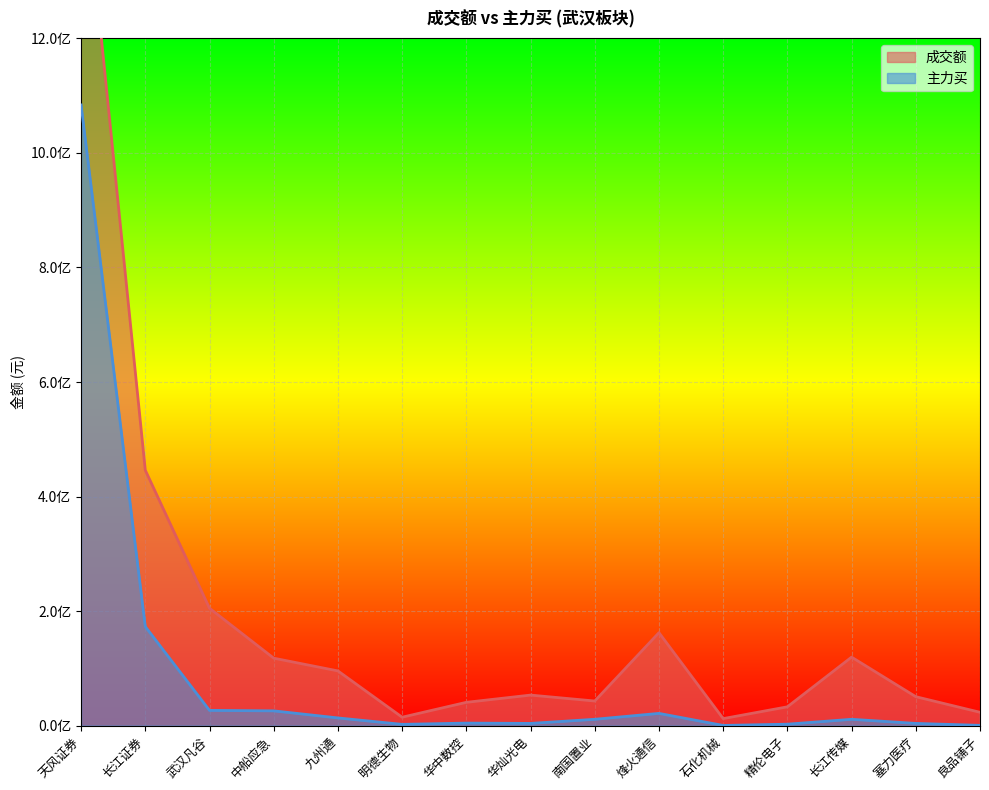

Read the 主力买 value at 华中数控, to the nearest 50.

4594400